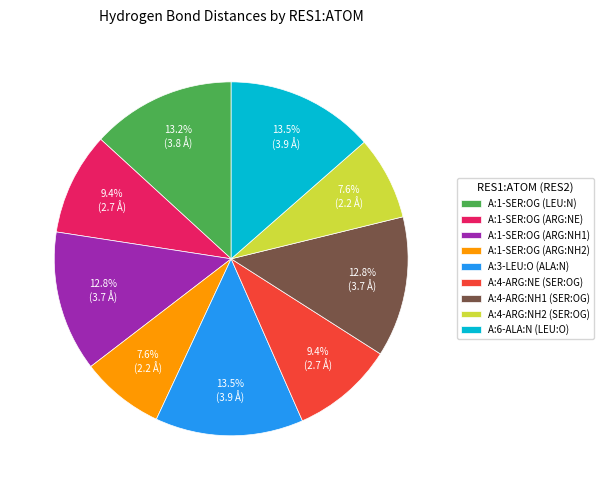

To the nearest percent, what is the difference between the largest and smallest slice percentages?

6%